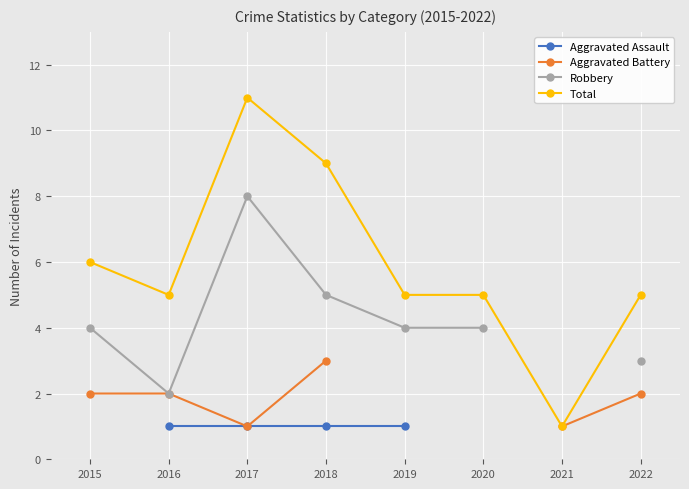

In Robbery, how many points are lower than both neighbors (excluding endpoints)?

1